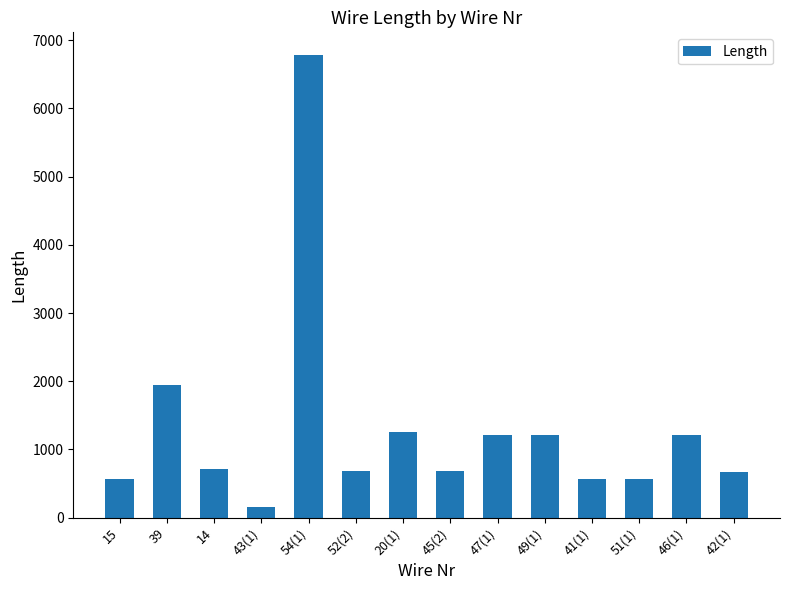

How many values are below 719?

7